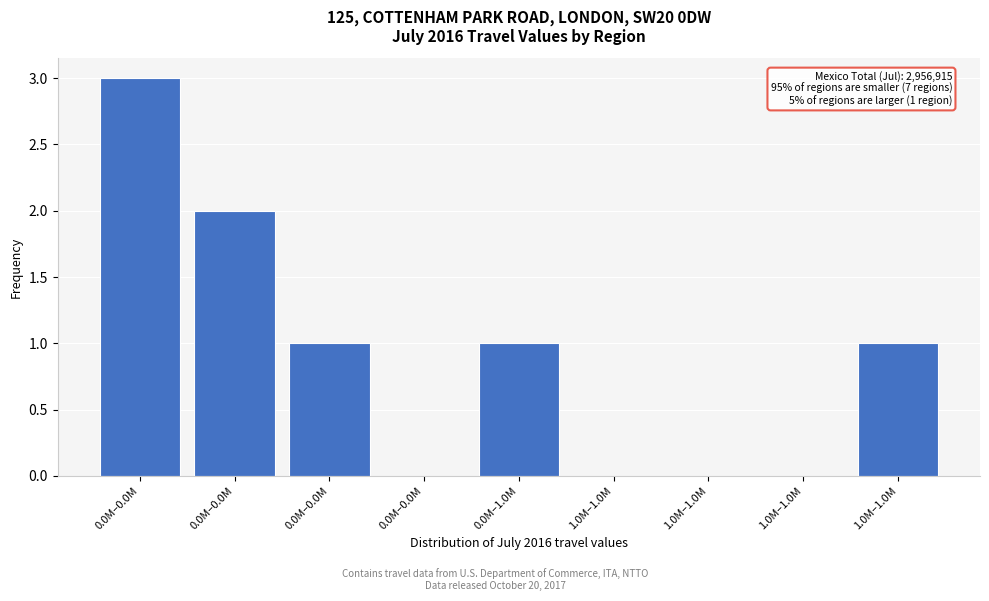

How many distinct data groups are displayed?

1